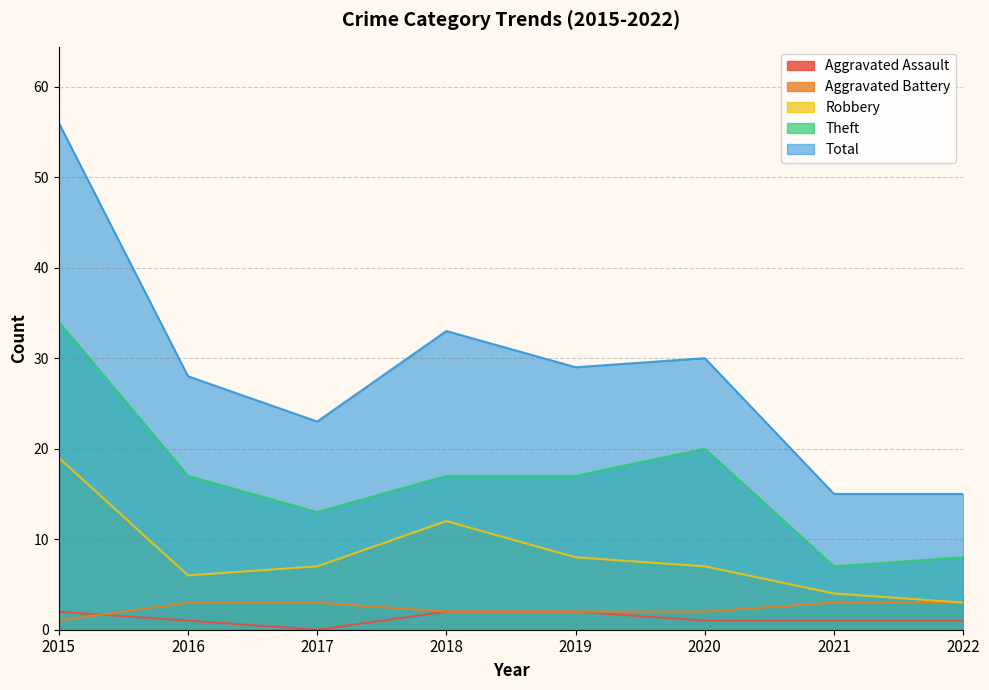

Reading right to left, extract all data points from this chart.

Aggravated Assault: 1	1	1	2	2	0	1	2
Aggravated Battery: 3	3	2	2	2	3	3	1
Robbery: 3	4	7	8	12	7	6	19
Theft: 8	7	20	17	17	13	17	34
Total: 15	15	30	29	33	23	28	56